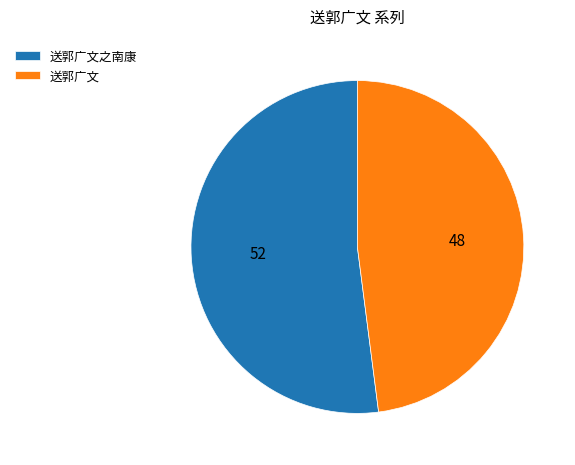

Do 送郭广文之南康 and 送郭广文 together represent more than half of the pie?

Yes